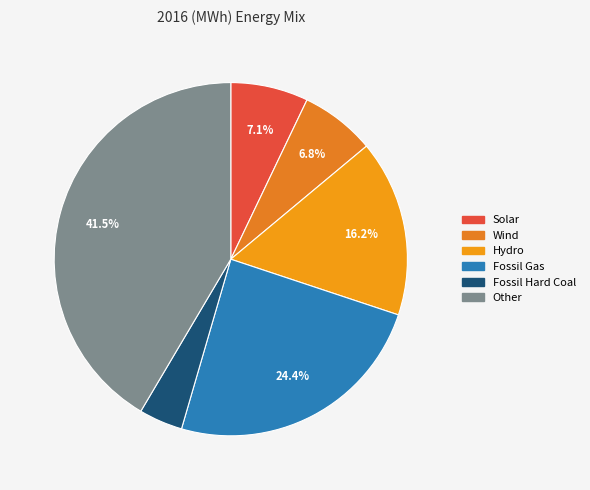

To the nearest percent, what portion does Fossil Gas represent?

24%